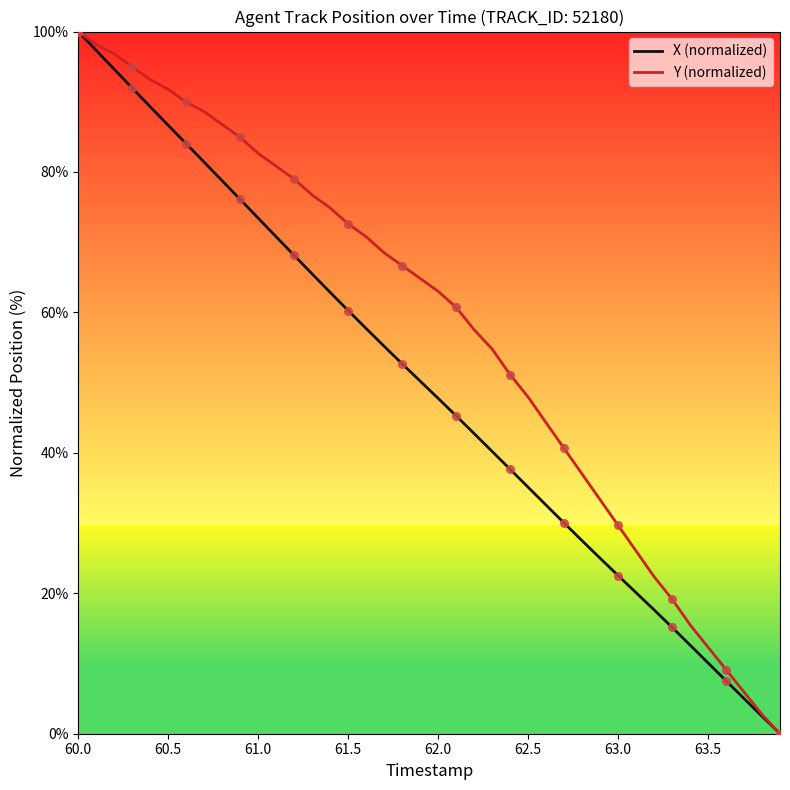

At how many categories does at least one series exceed 72?

16